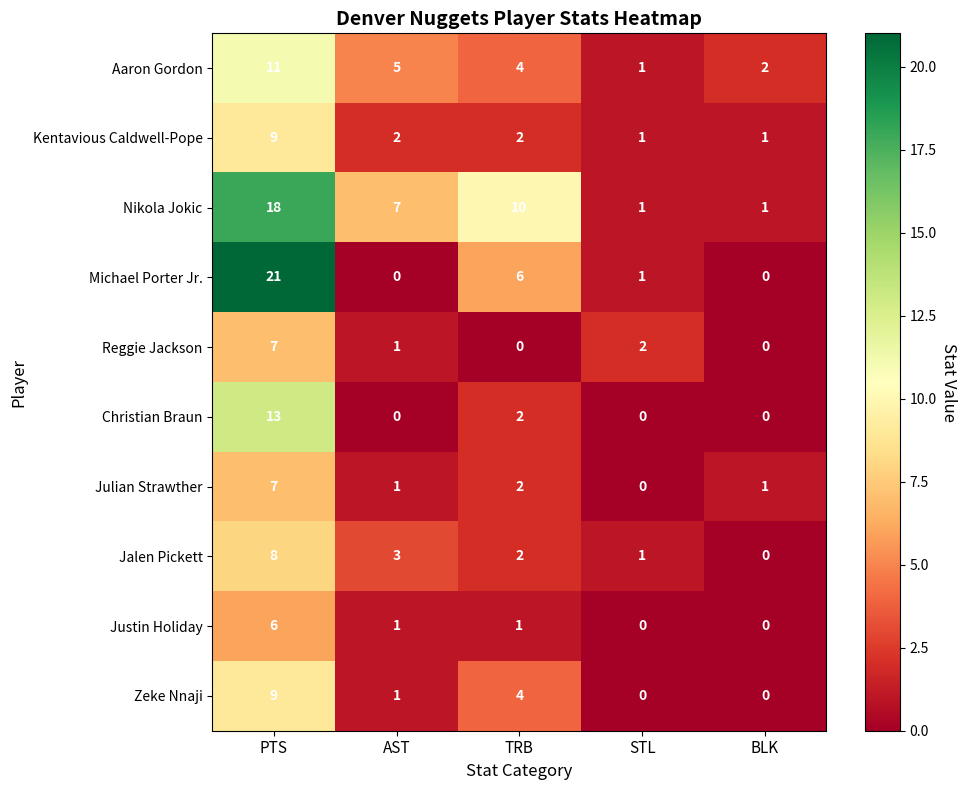

At how many categories does at least one series exceed 0?

5